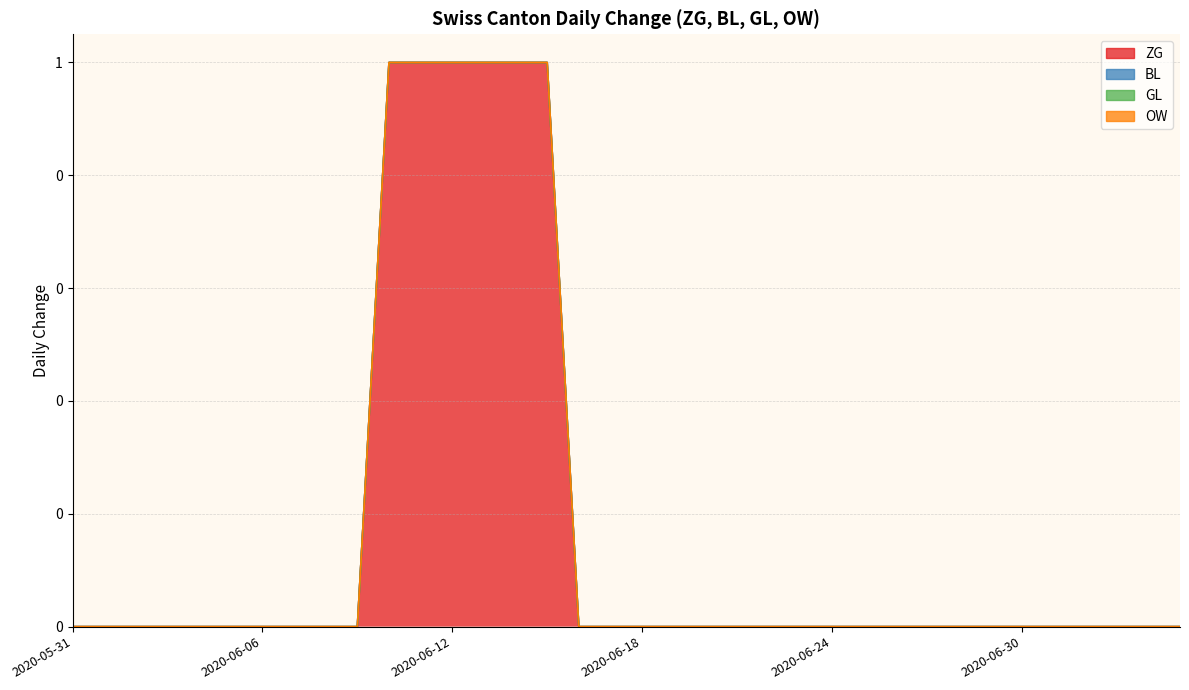

What position from the left is 2020-07-02?

33